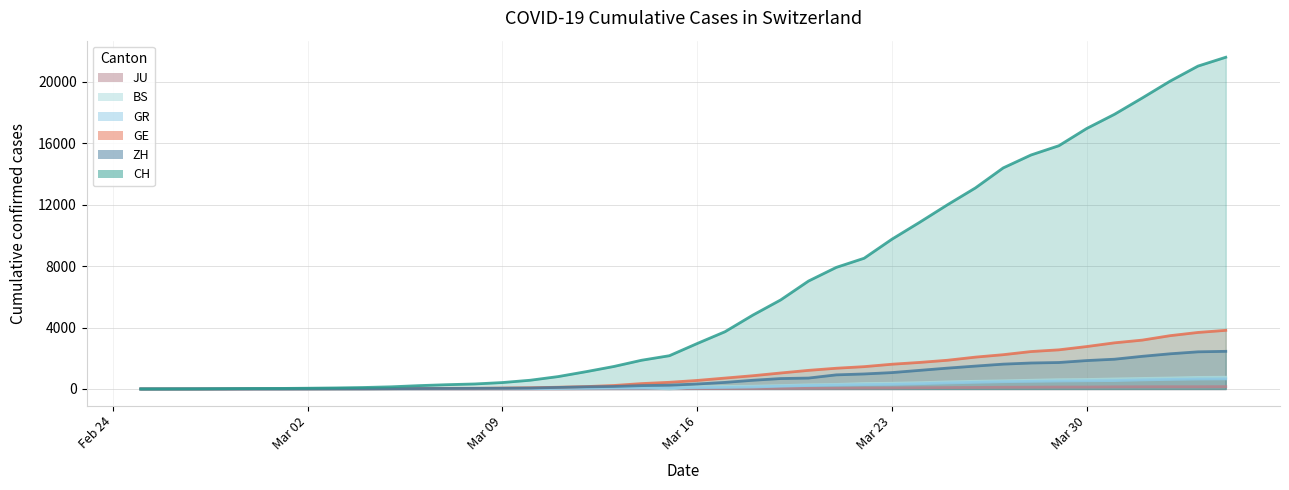

Which series has the largest total across all categories?

CH